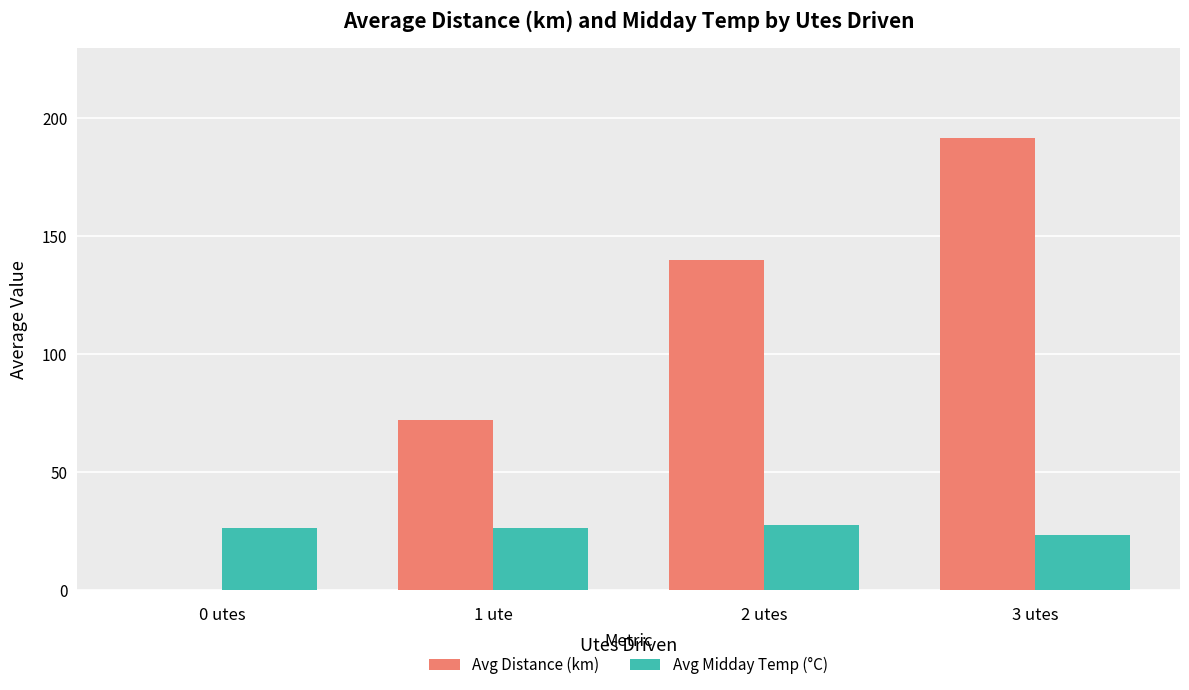

What is the sum of all Avg Distance (km) values?

403.2